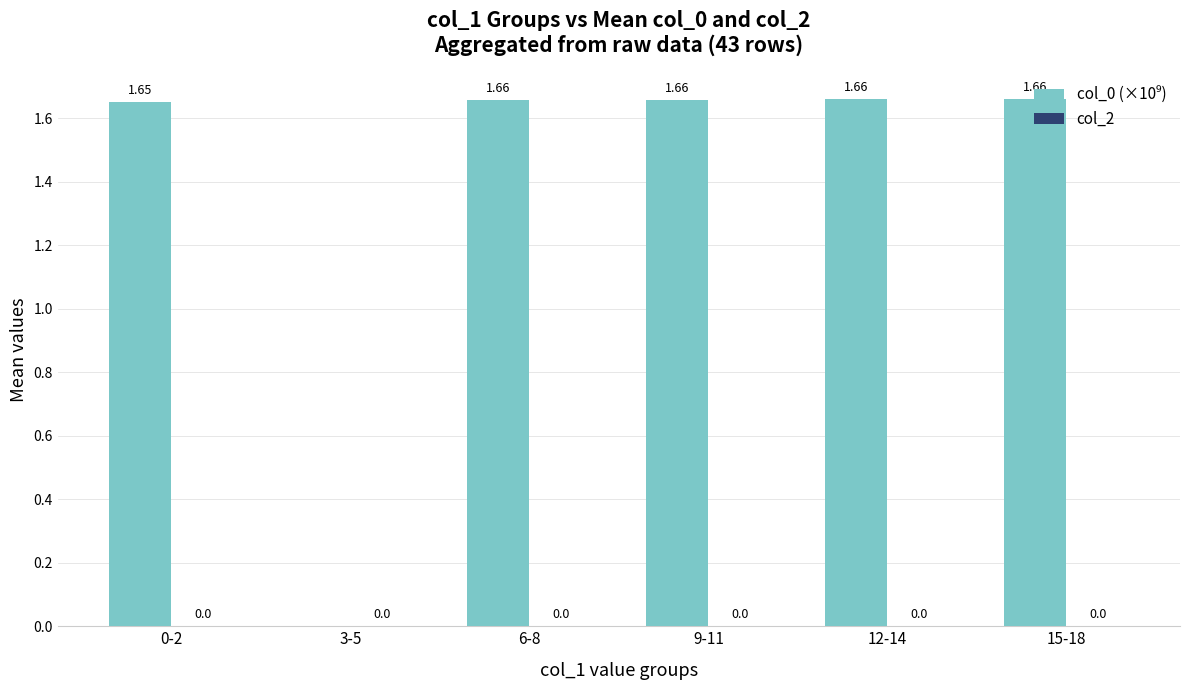

What is the change in value from 3-5 to 9-11?

+1.7